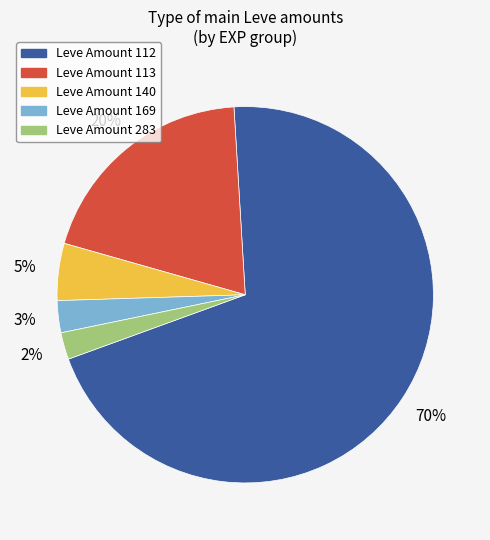

To the nearest percent, what is the difference between the largest and smallest slice percentages?

68%